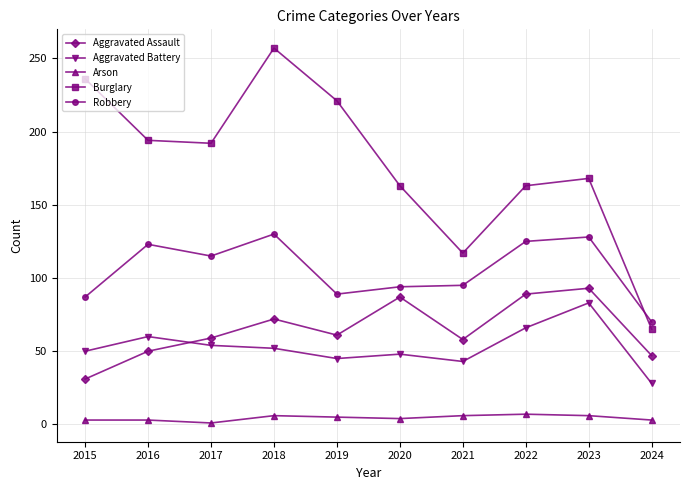

What is the sum of all Aggravated Battery values?

529